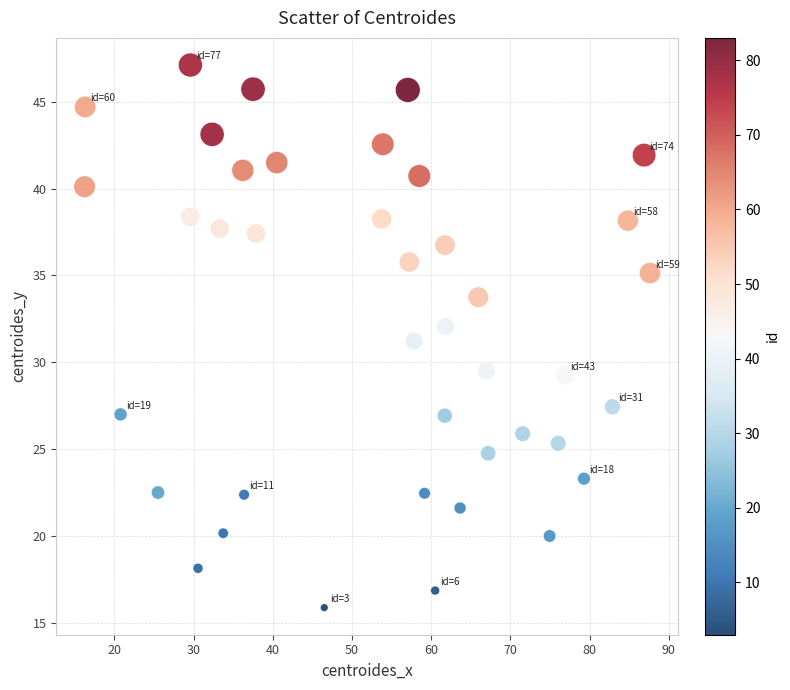

What is the range of X values (max minus min)?

71.4